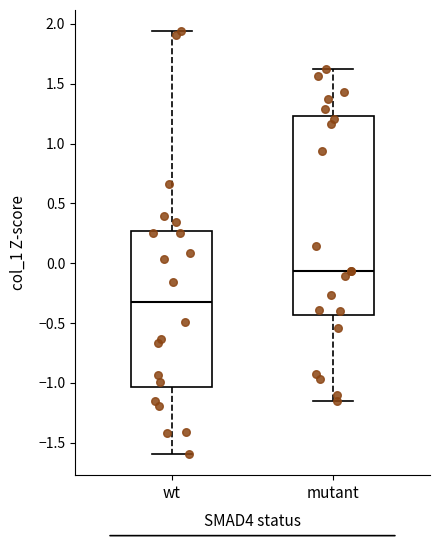

Reading left to right, transcribe this box plot: for each box, give where its median line is, the range the box spans, and where its two whiskers end, as read against the y-axis. The values are not printed on the chart, so give them approximately, as read against the axis.

wt: median -0.30, box -1.05 to 0.25, whiskers -1.60 to 1.95
mutant: median -0.05, box -0.45 to 1.25, whiskers -1.15 to 1.65